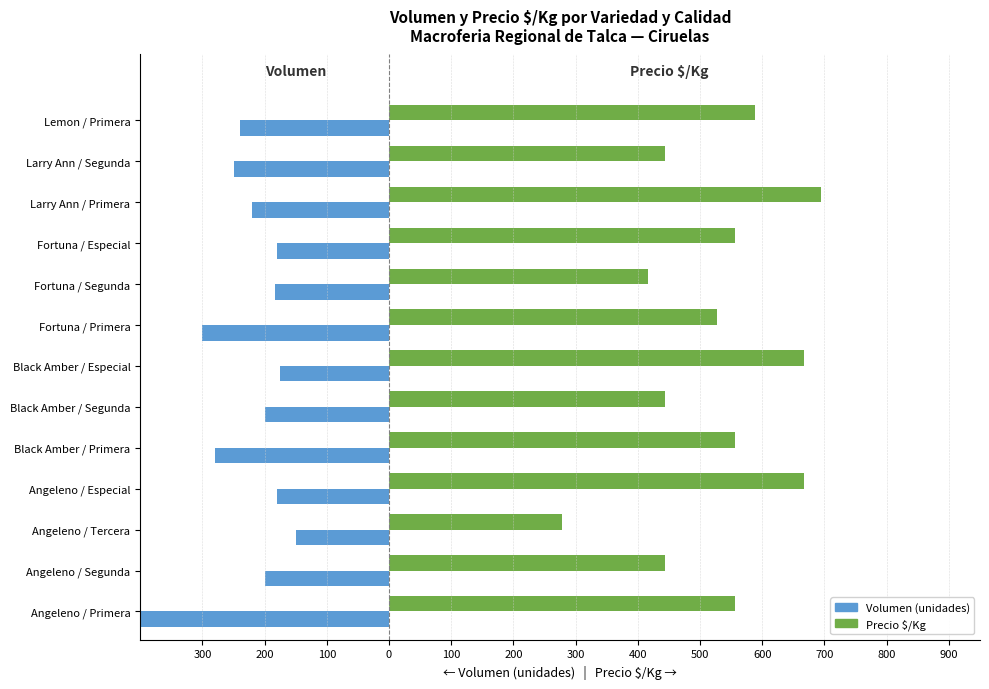

Which series has the largest total across all categories?

Precio $/Kg